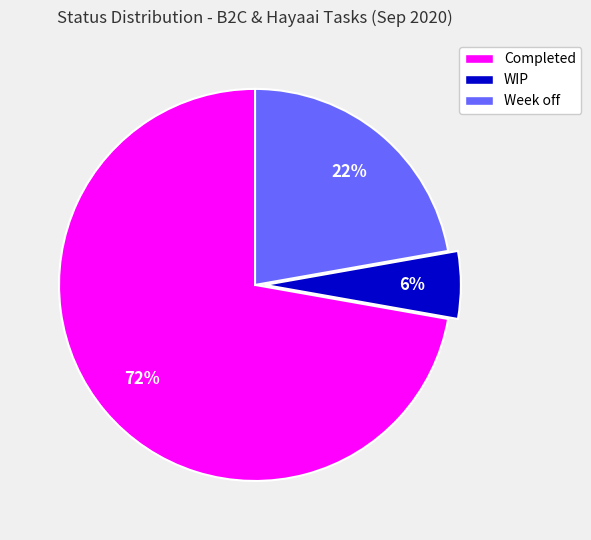

How many segments does this pie chart have?

3